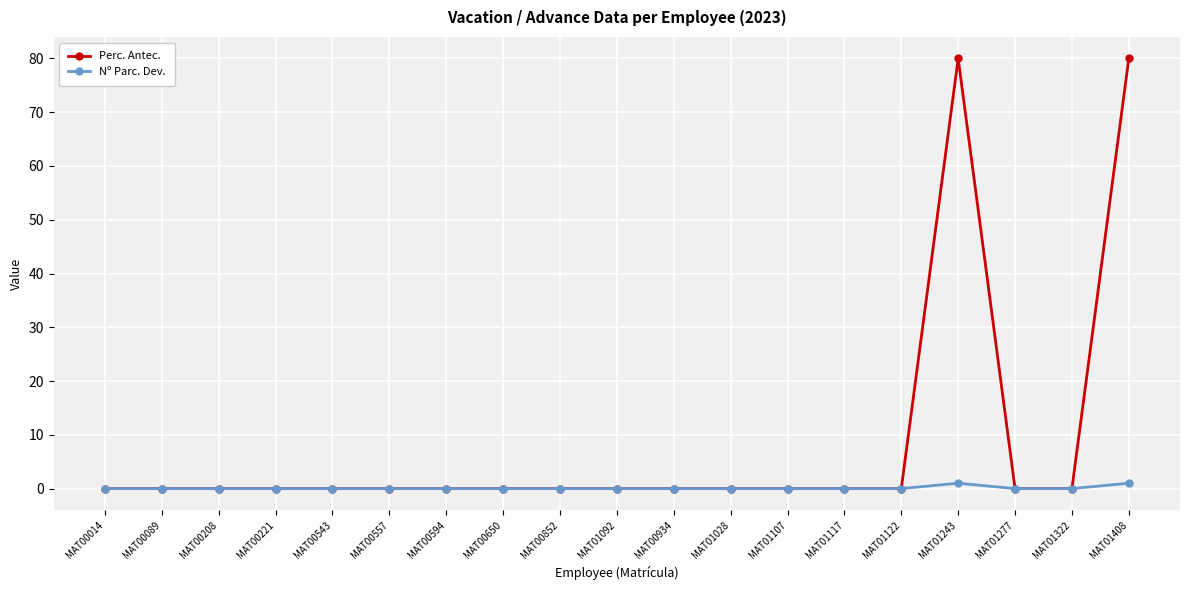

Which series has the widest spread of values?

Perc. Antec.